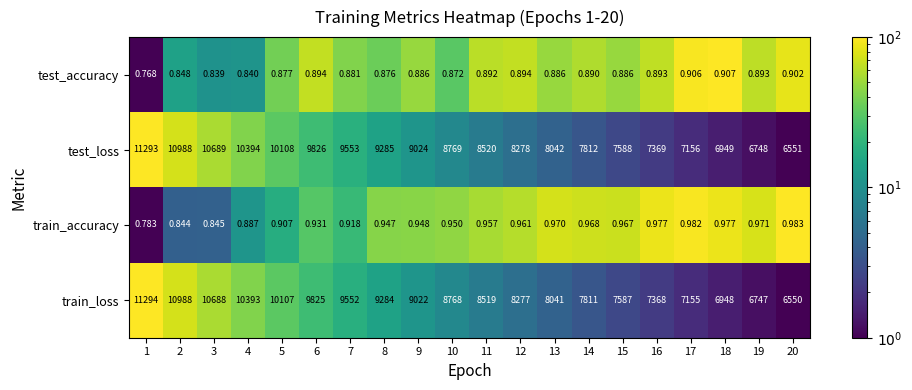

Between 1 and 3, which series saw the biggest shift?

train_loss